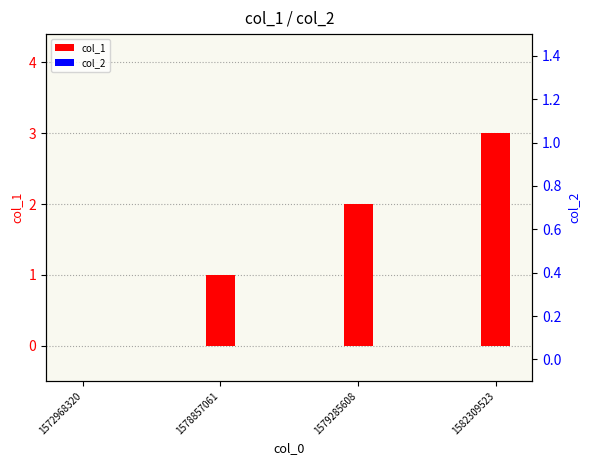

What is the value of the col_1 bar at the 4th from the left?

3